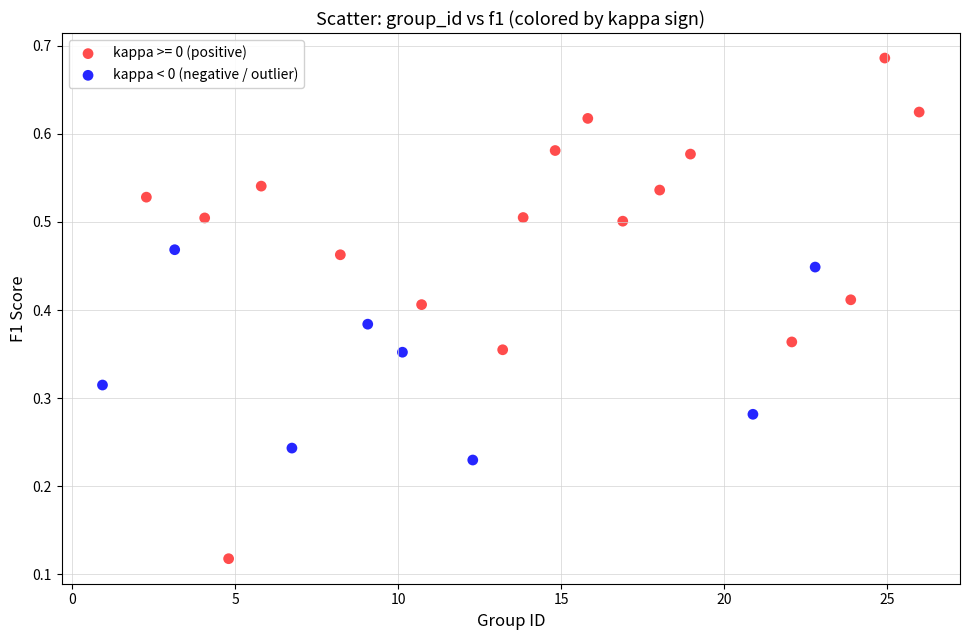

Which series reaches the minimum Y coordinate?

kappa >= 0 (positive)